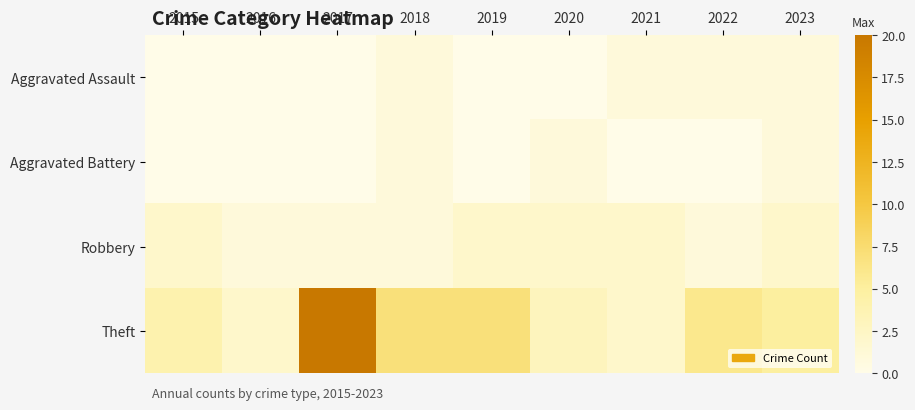

List the series in order of their peak value, lowest first.

Aggravated Assault, Aggravated Battery, Robbery, Theft